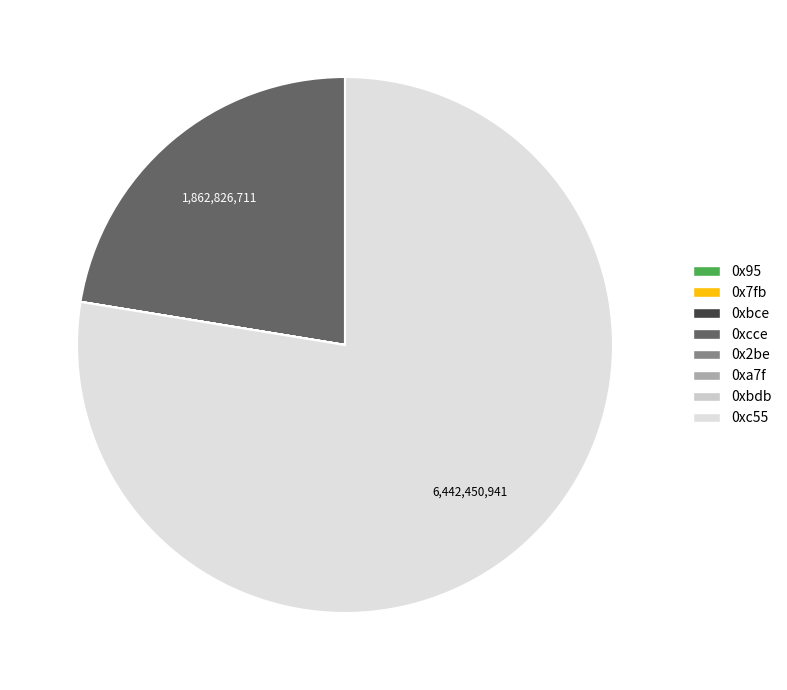

Is it true that 0xbdb is 14% of the pie?

False